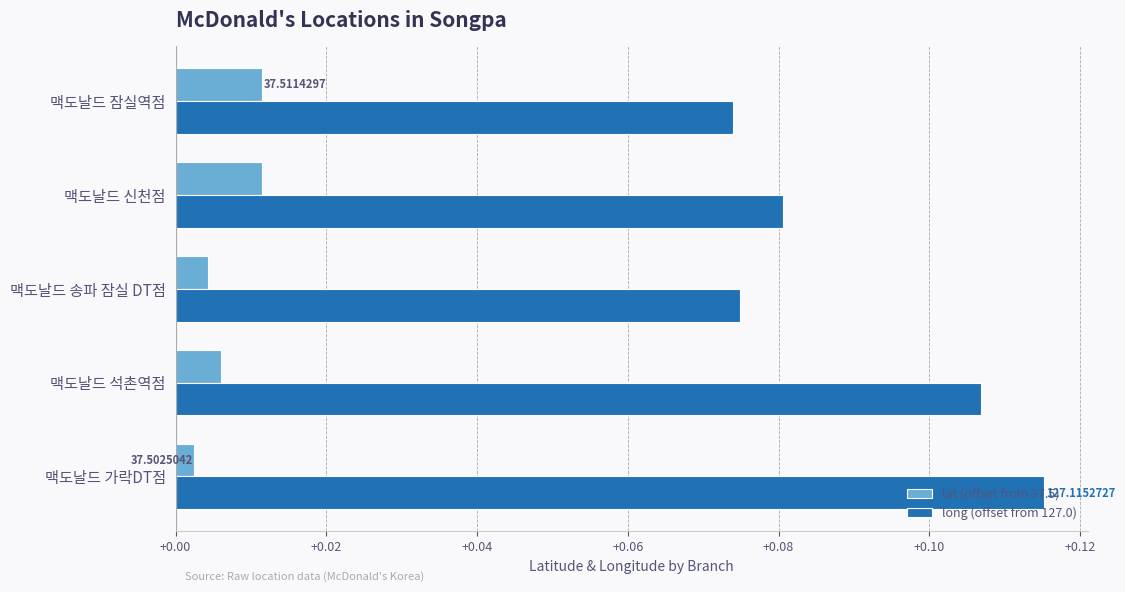

List the series in order of their peak value, highest first.

long (offset from 127.0), lat (offset from 37.5)